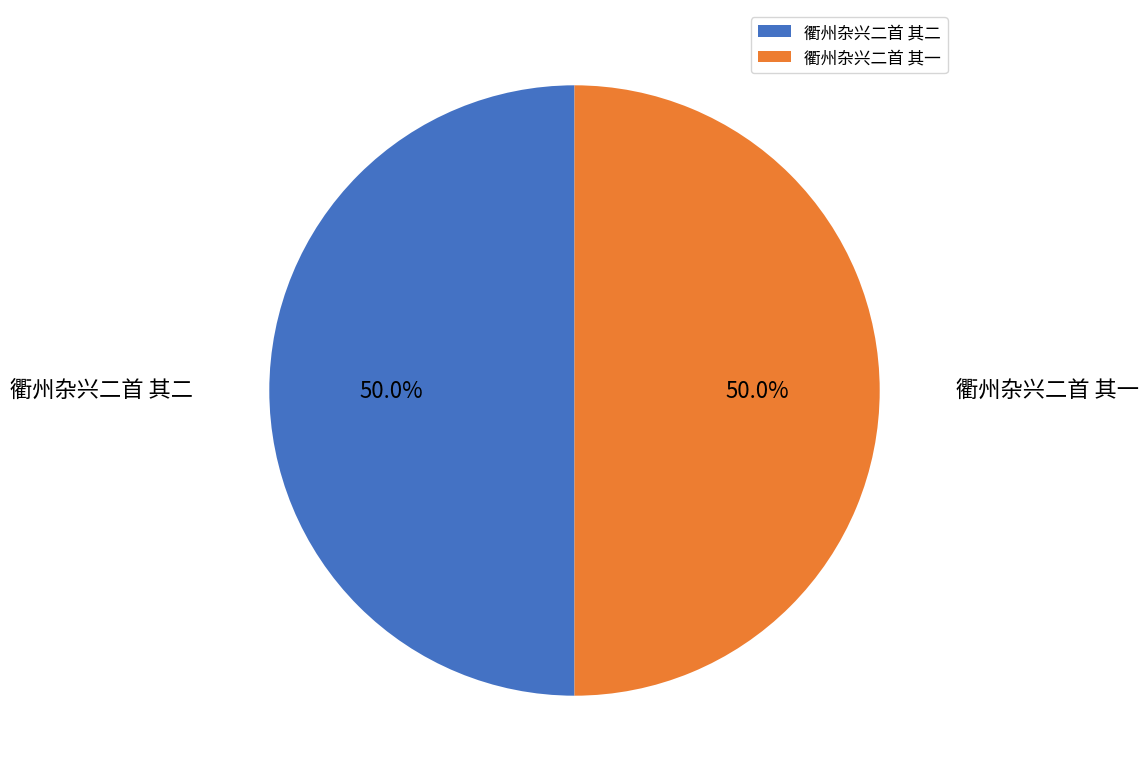

What percentage is NOT represented by 衢州杂兴二首 其一?

50.0%